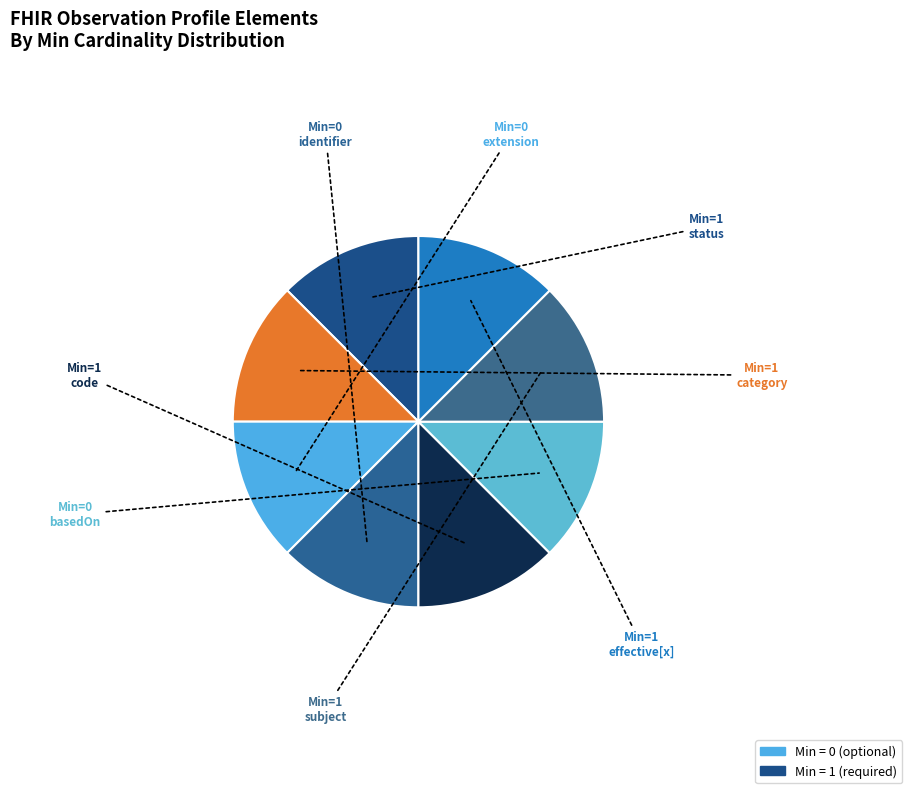

How many segments does this pie chart have?

8